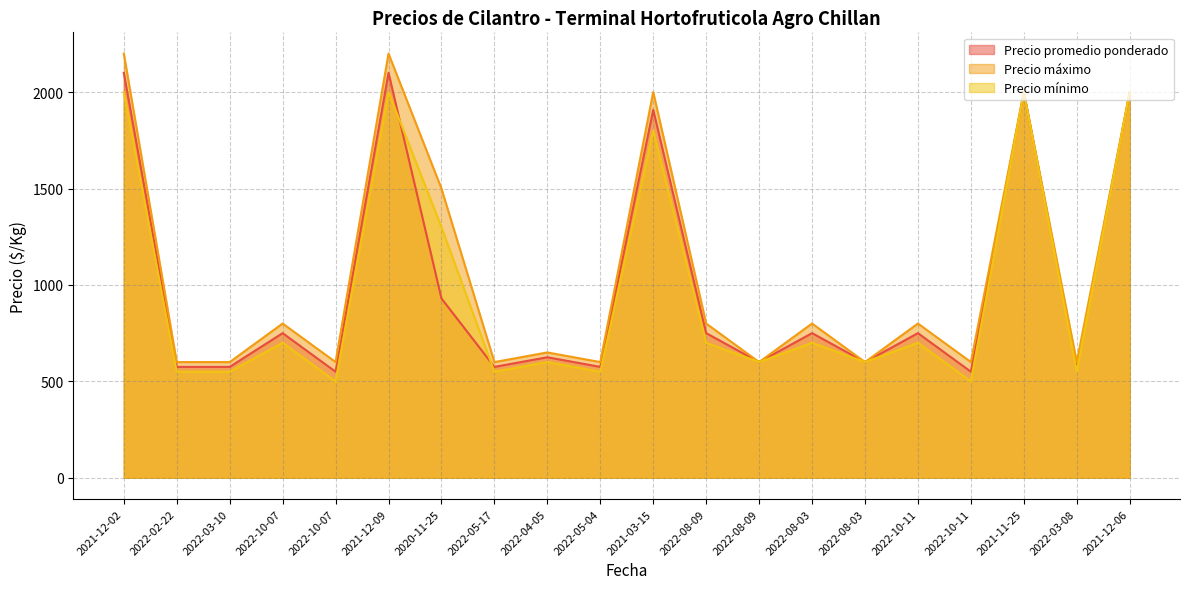

What are all the series names shown in the legend?

Precio promedio ponderado, Precio máximo, Precio mínimo